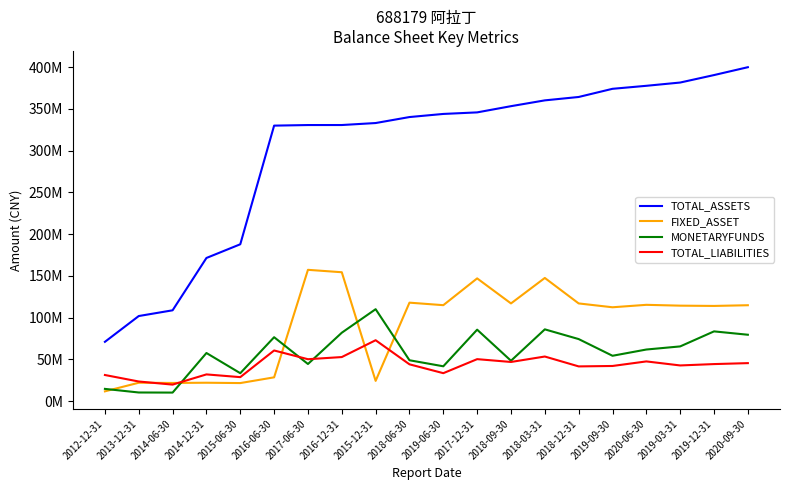

Which series has the widest spread of values?

TOTAL_ASSETS